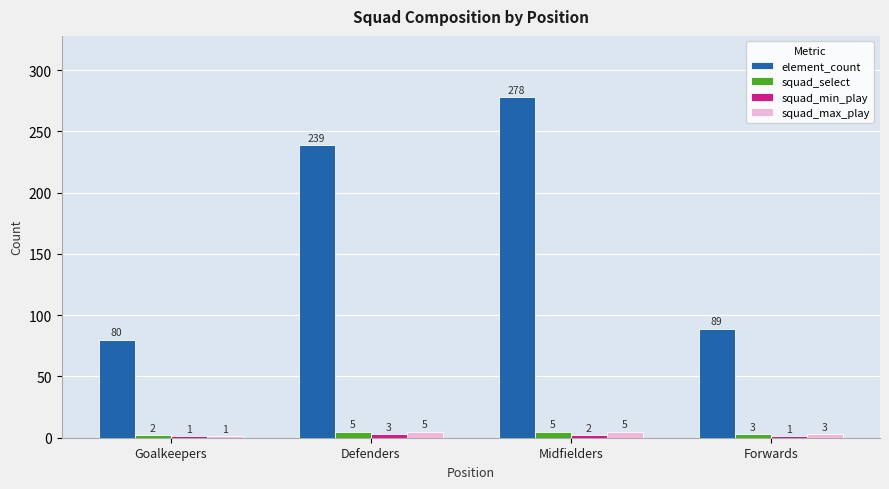

What is the label of the 4th bar from the left?

Forwards